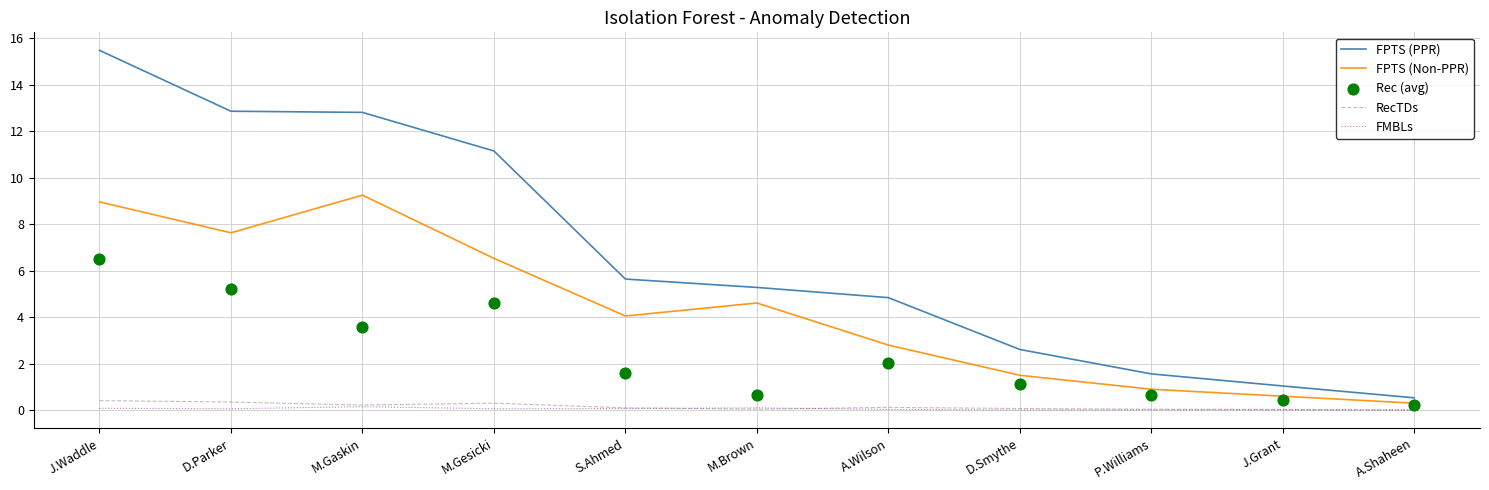

At which category is the sum across all series the highest?

J.Waddle